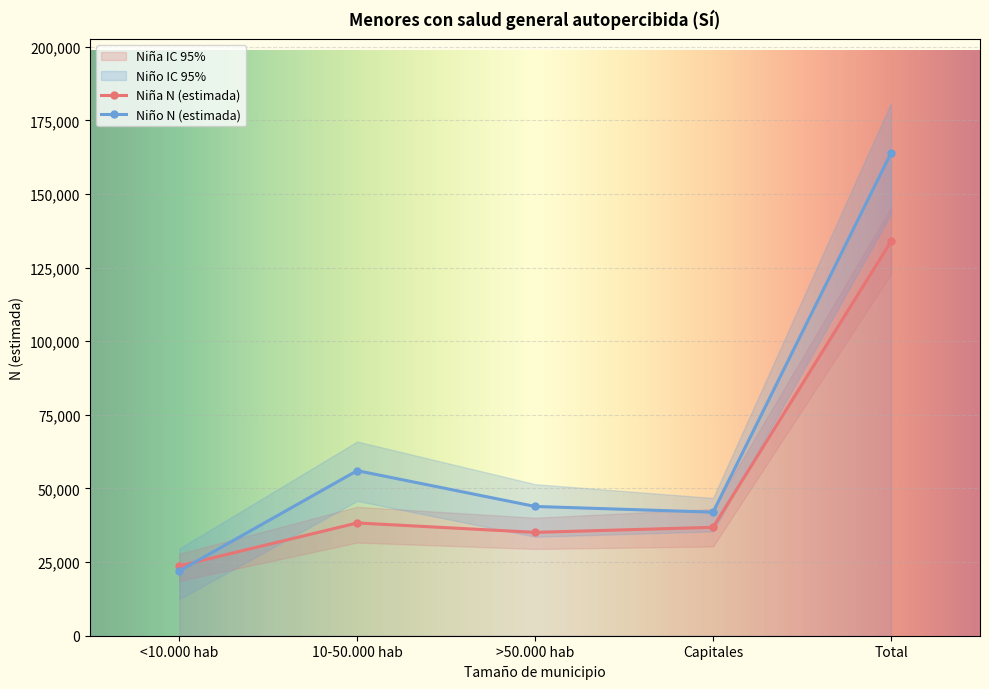

What is the approximate value of Niño N (lím sup IC) at 10-50.000 hab, to the nearest 10?

65950